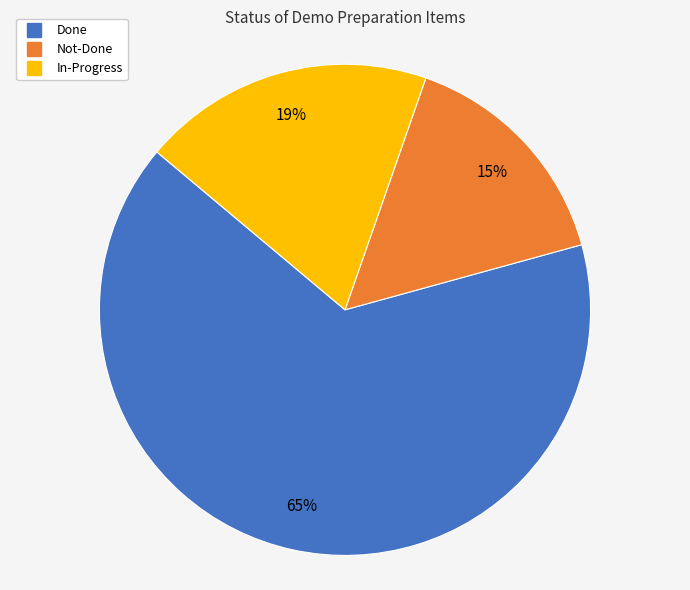

What percentage is the In-Progress slice, to the nearest percent?

19%